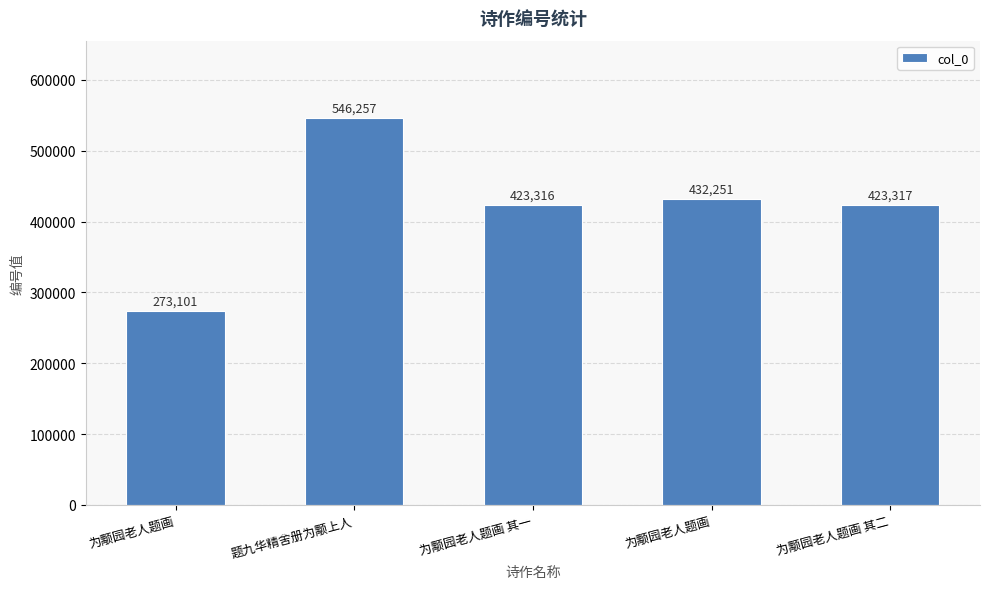

Reading right to left, what are all the values shown in this chart?

423317	432251	423316	546257	273101